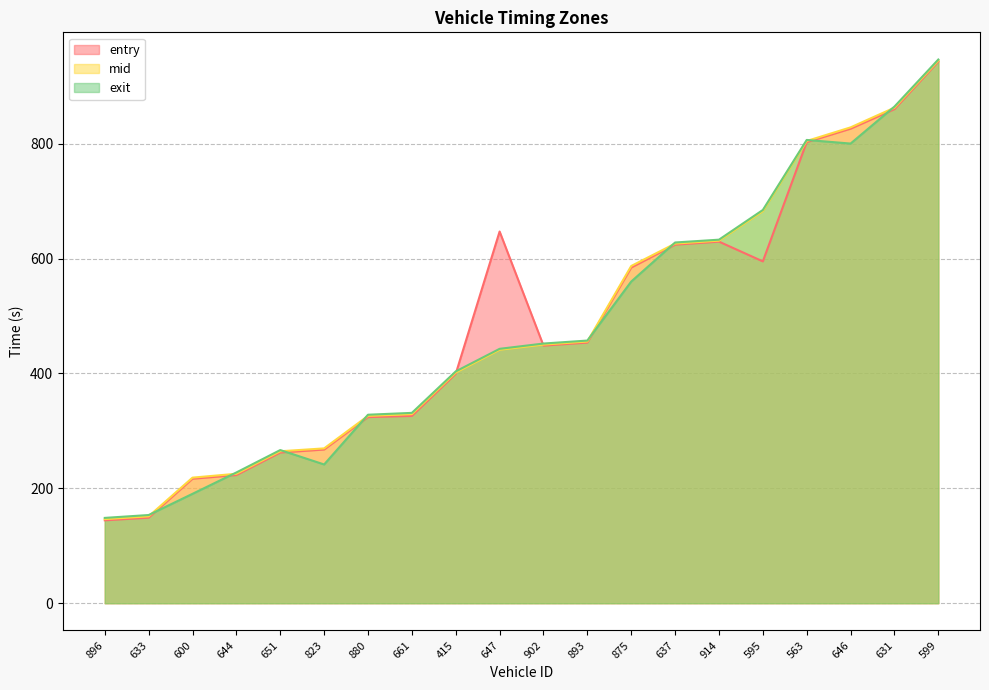

Reading left to right, list all the values displayed in this chart.

entry: 144.3	148.9	216.7	223.1	262.3	267.5	324.0	326.0	399.4	647.0	448.4	453.7	584.3	624.1	629.4	595.0	802.6	826.0	860.0	942.8
mid: 146.4	151.2	218.6	225.3	264.5	269.5	326.1	329.1	401.5	441.2	450.2	455.5	587.0	626.0	631.1	682.5	804.6	828.3	862.6	944.6
exit: 148.5	153.5	190.4	227.6	266.6	241.5	328.1	331.3	403.5	442.8	452.0	457.2	559.9	627.9	632.8	684.5	806.4	800.1	864.5	946.4